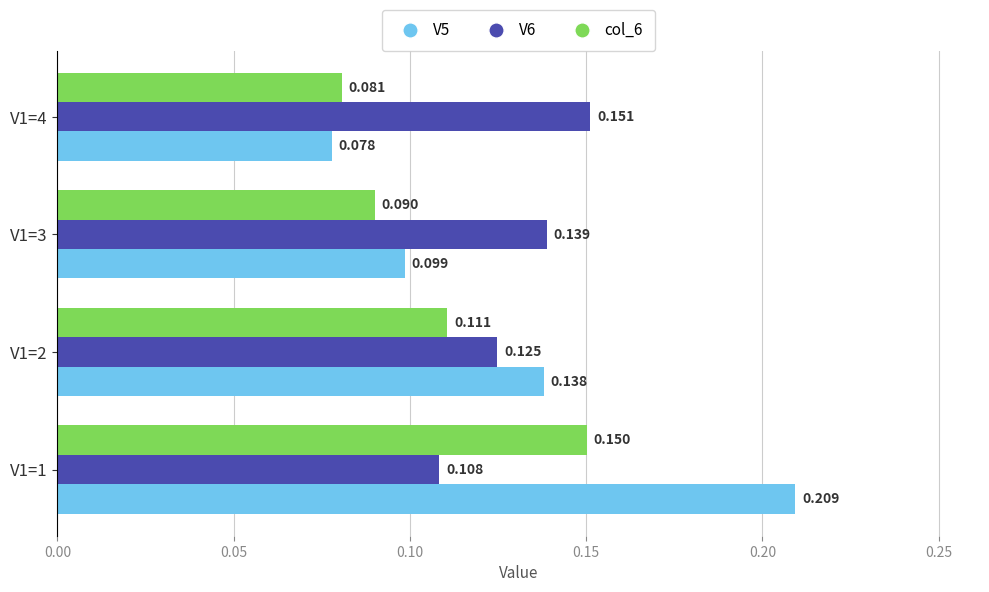

Reading right to left, list all the values displayed in this chart.

V5: 0.1	0.1	0.1	0.2
V6: 0.2	0.1	0.1	0.1
col_6: 0.1	0.1	0.1	0.2